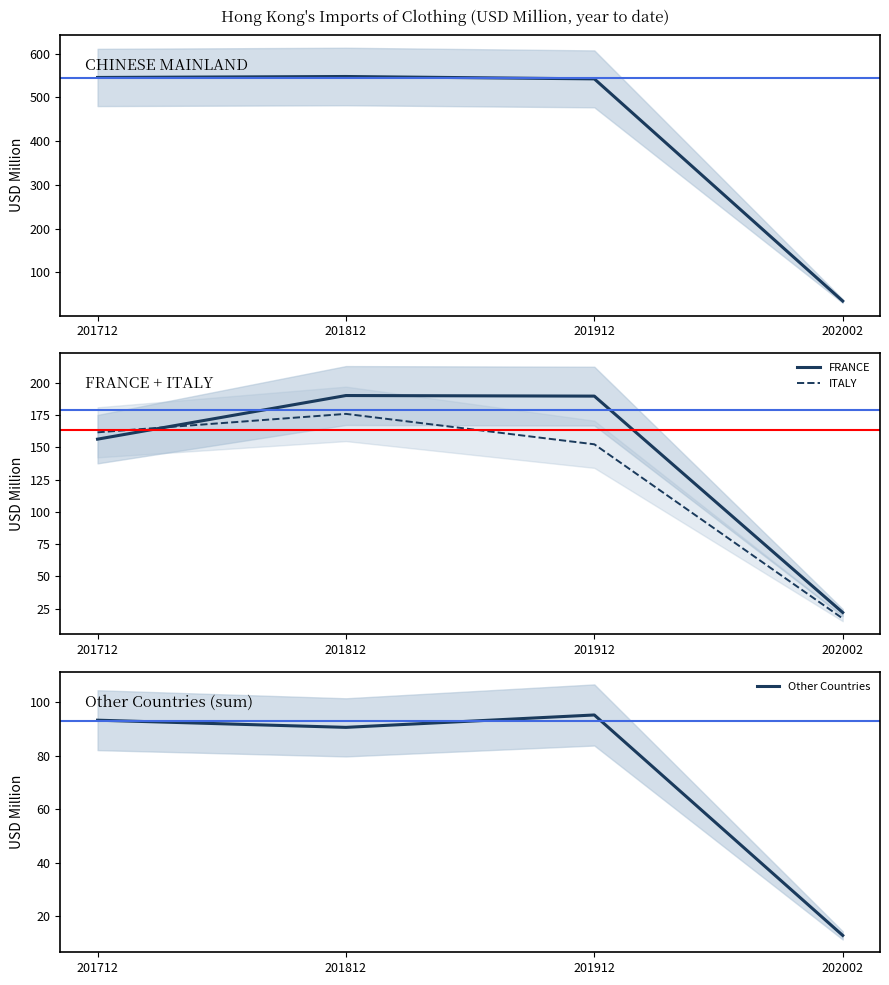

True or false: FRANCE and CHINESE MAINLAND intersect in this chart.

False